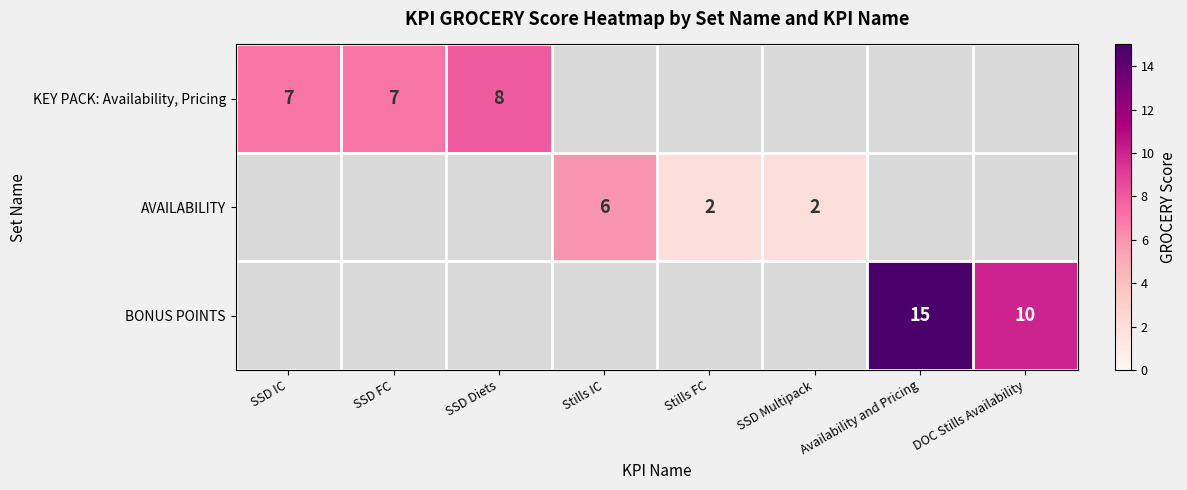

At how many categories does at least one series exceed 11?

1